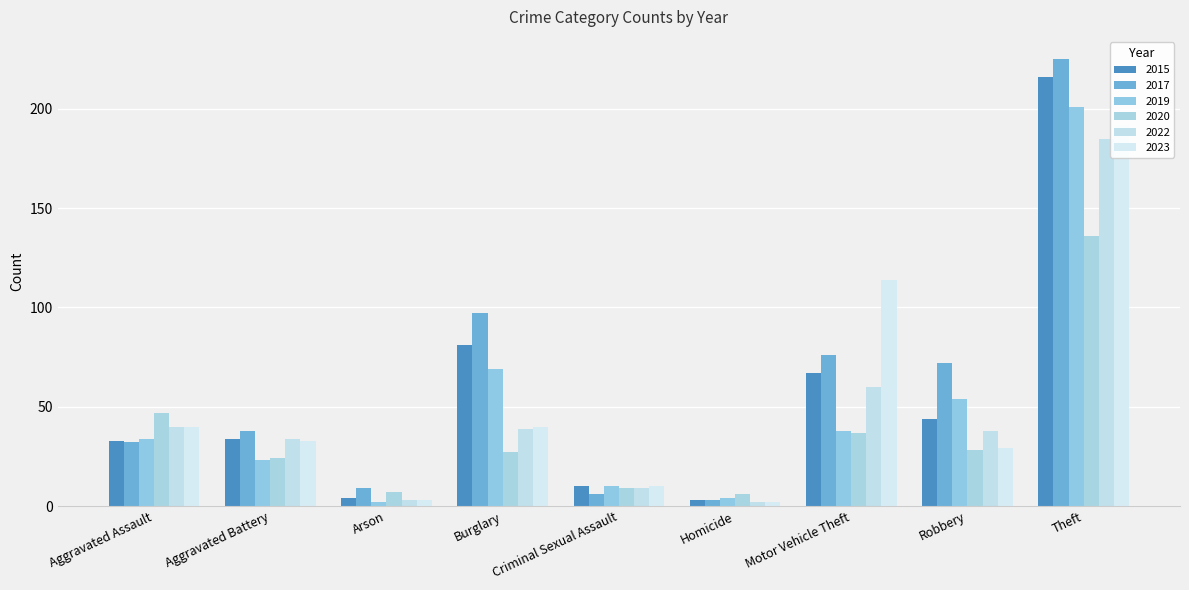

Reading left to right, transcribe all the data shown in this chart.

2015: 33	34	4	81	10	3	67	44	216
2017: 32	38	9	97	6	3	76	72	225
2019: 34	23	2	69	10	4	38	54	201
2020: 47	24	7	27	9	6	37	28	136
2022: 40	34	3	39	9	2	60	38	185
2023: 40	33	3	40	10	2	114	29	192